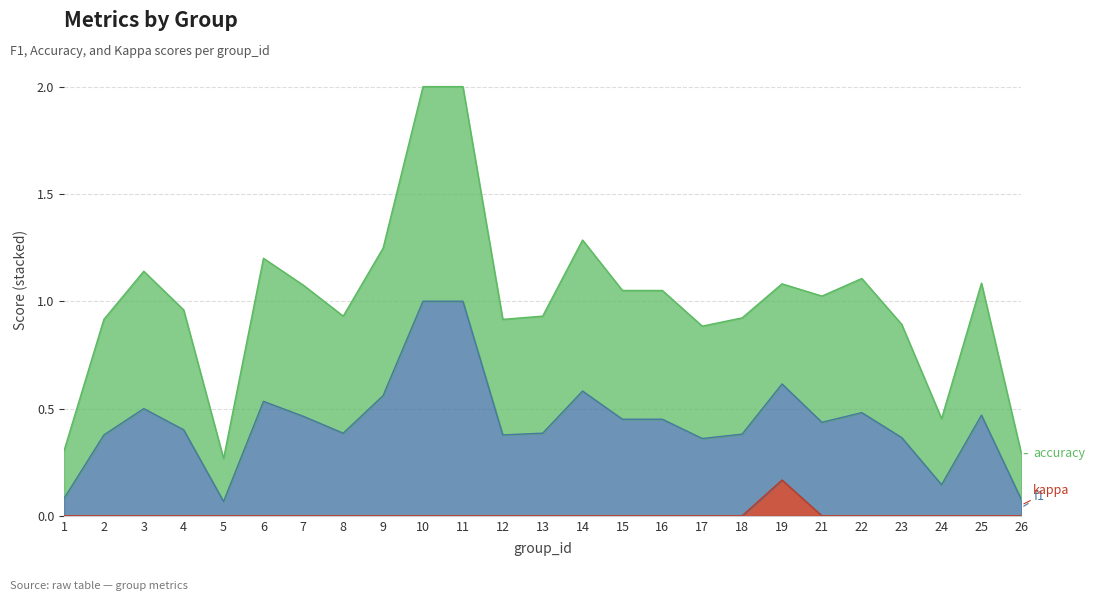

At which category is the sum across all series the highest?

10